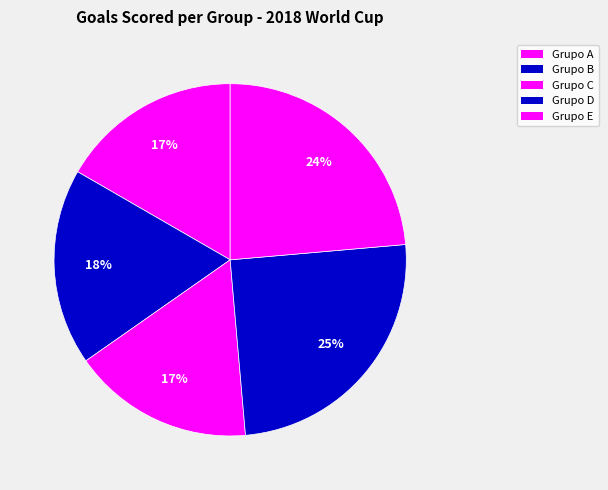

Count the number of slices in the pie.

5